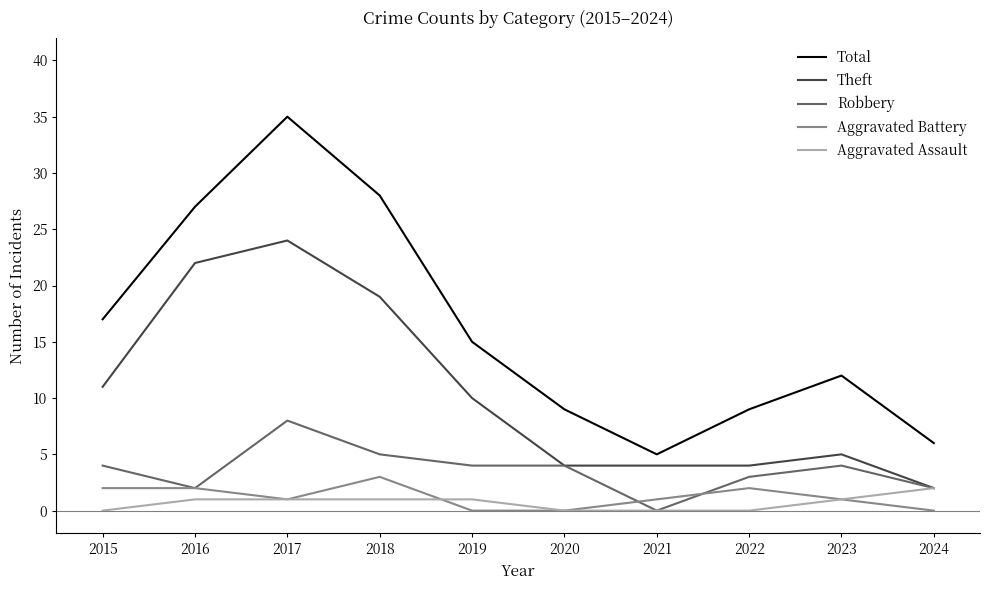

At which label is Total closest to 20?

2015